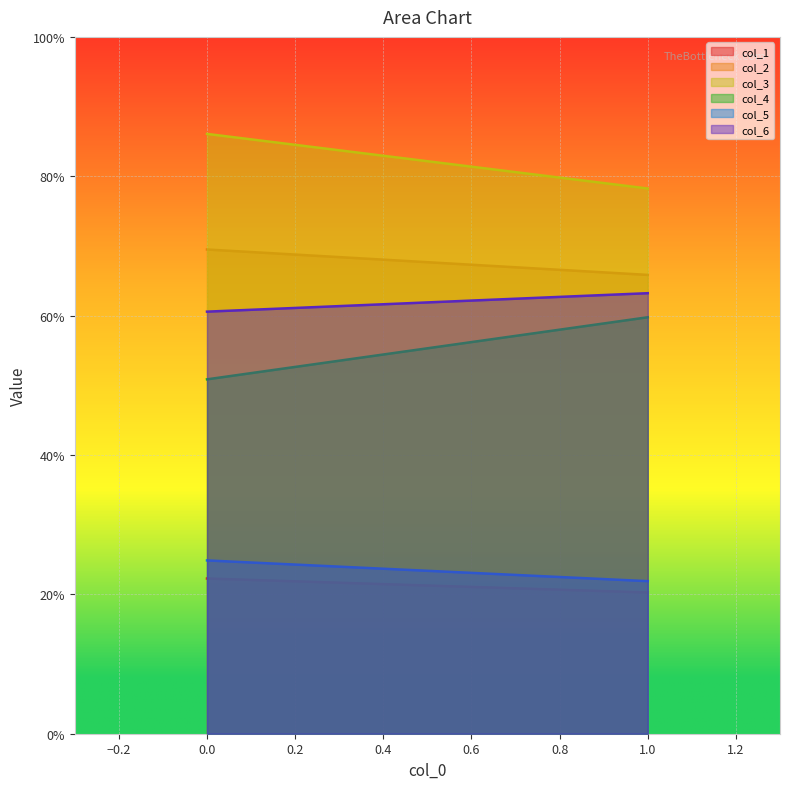

The col_1 series shows 5.4 at 0. True or false?

False